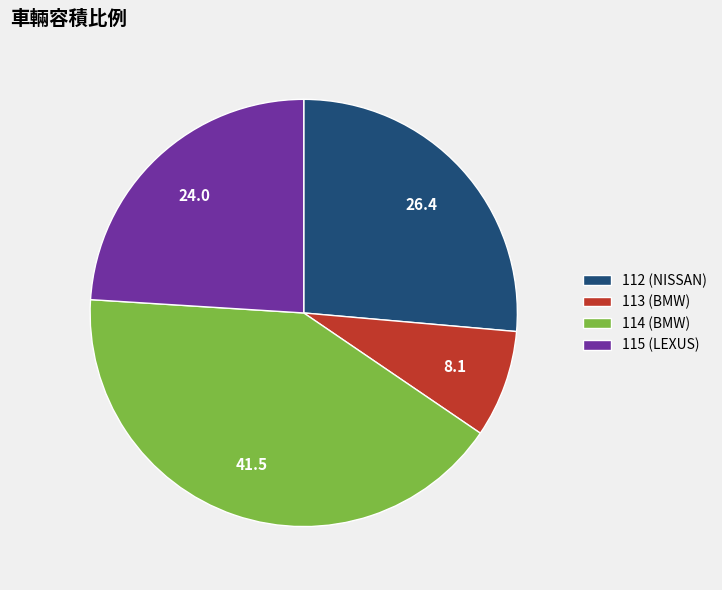

Which category has the smallest portion of the pie?

113 (BMW)